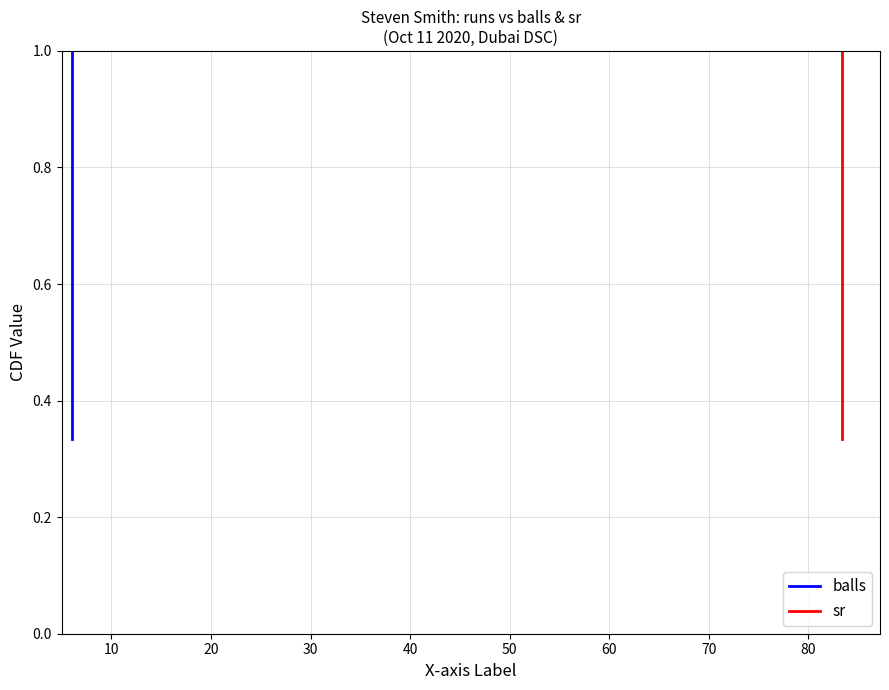

How many lines are shown in the chart?

2